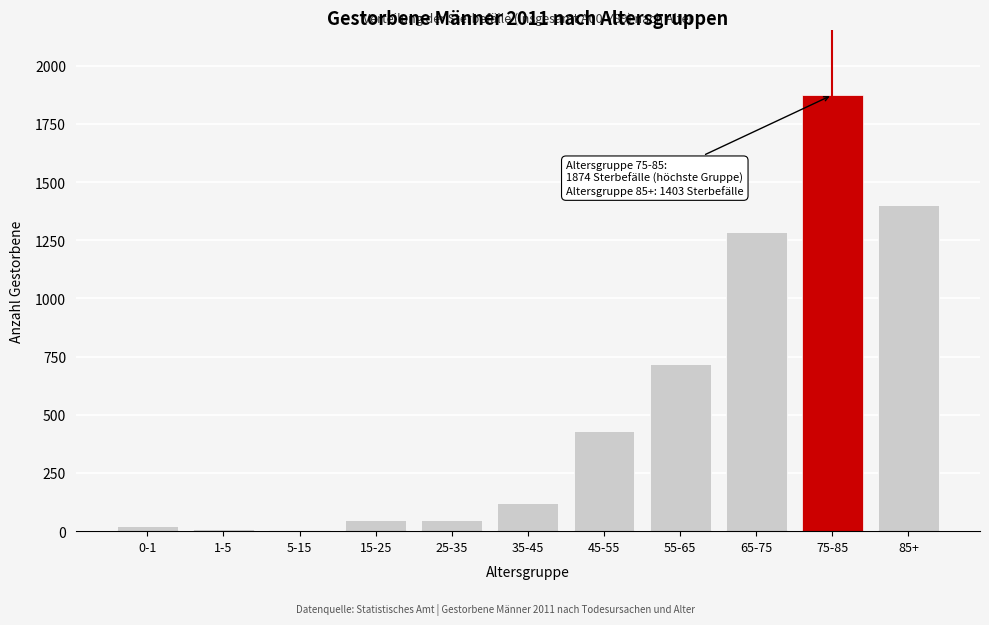

At which category does the chart reach its peak across all series?

75-85